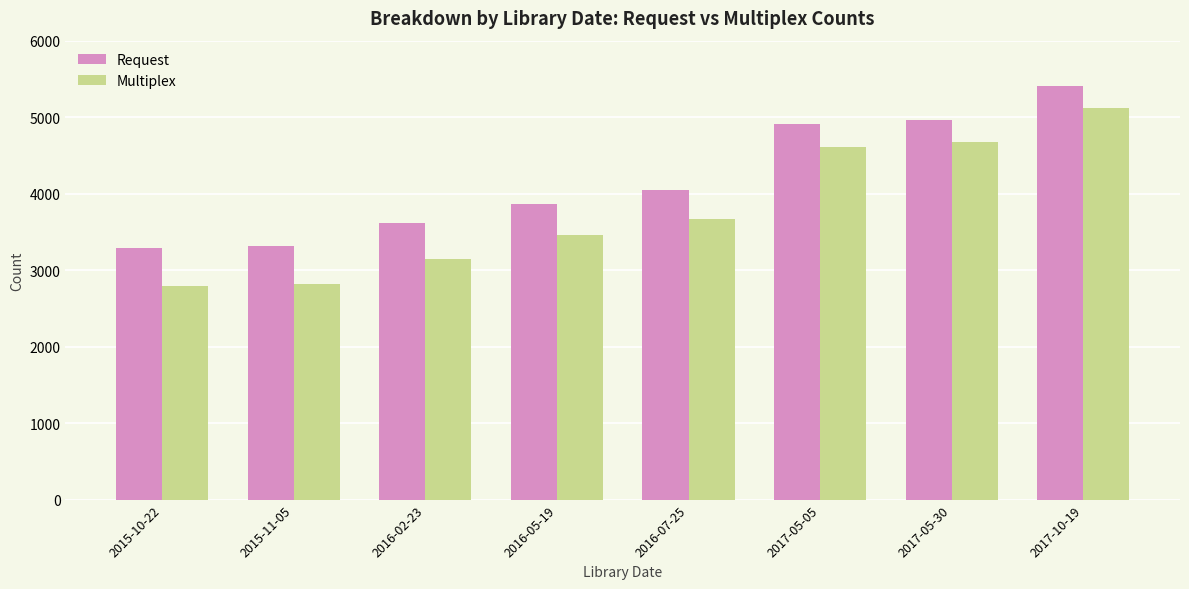

Rank the series by their average value, from highest to lowest.

Request, Multiplex